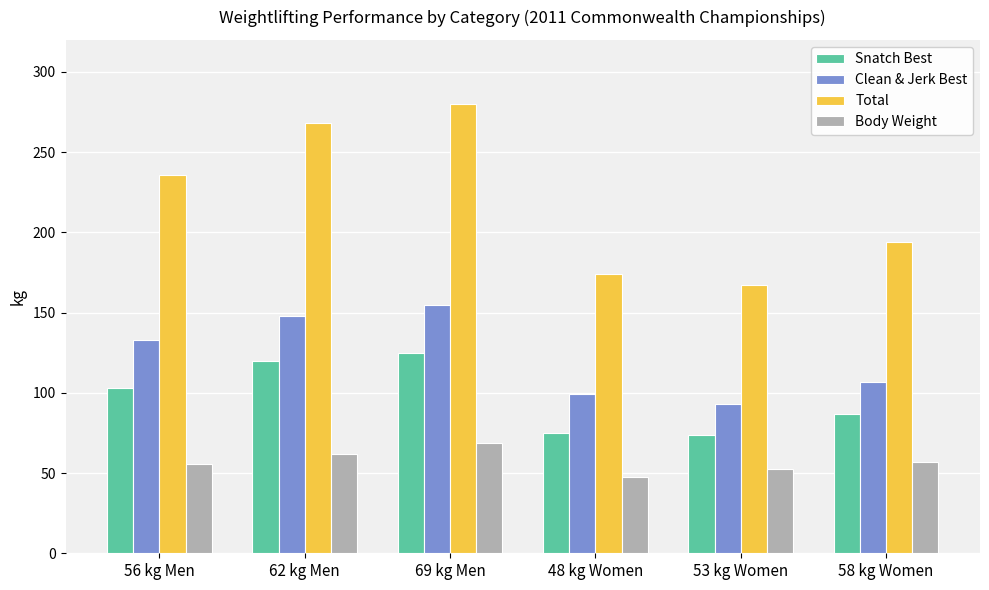

What position from the left is 62 kg Men?

2